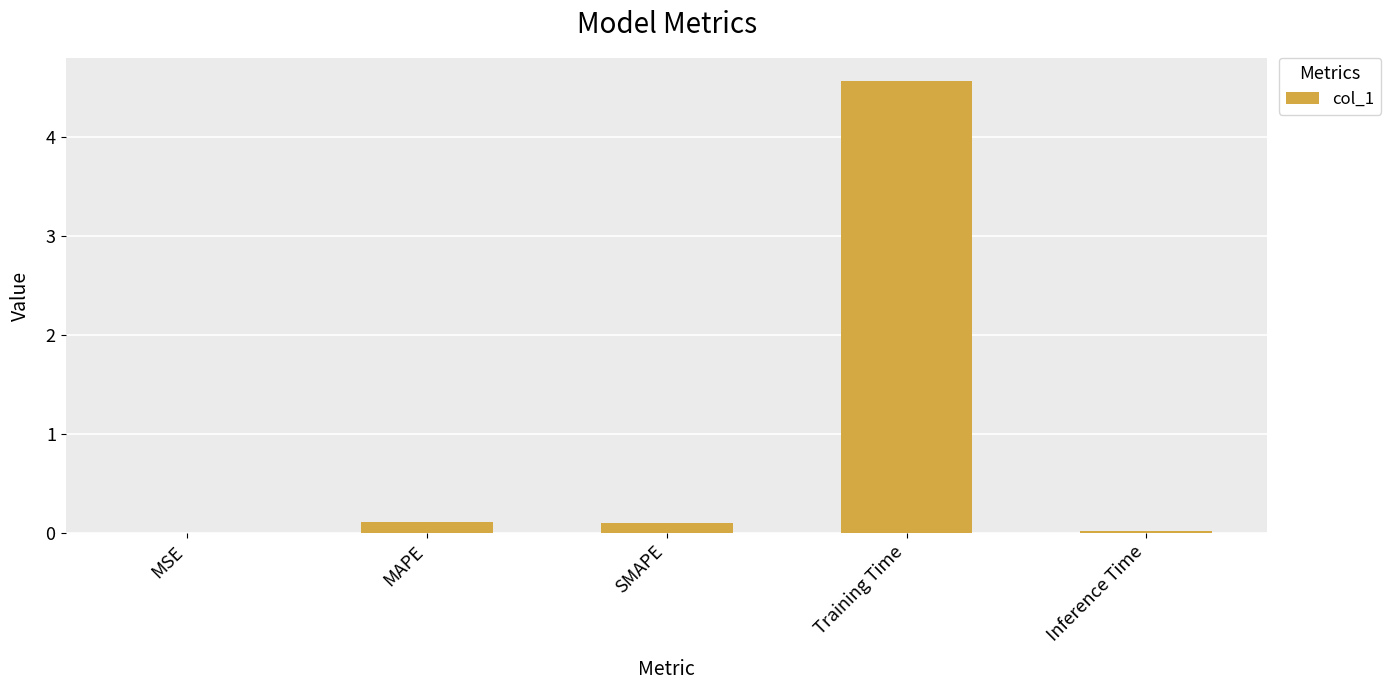

Reading right to left, transcribe all the data shown in this chart.

0.0	4.6	0.1	0.1	0.0